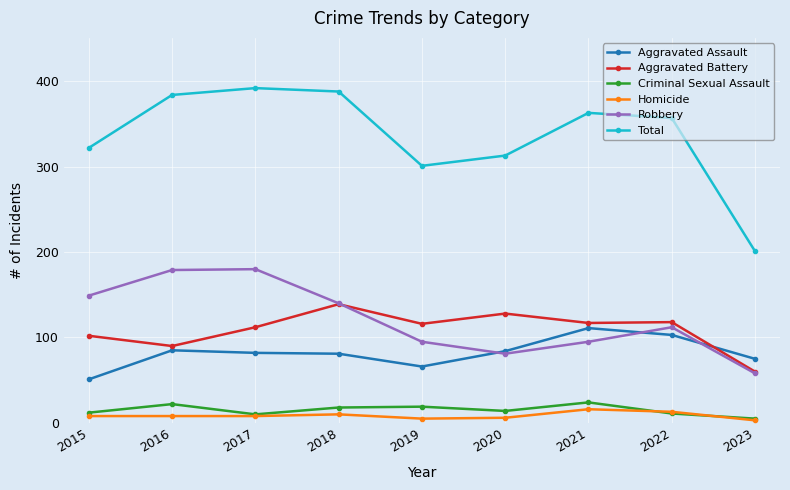

Does the chart display data point markers on the line(s)?

Yes